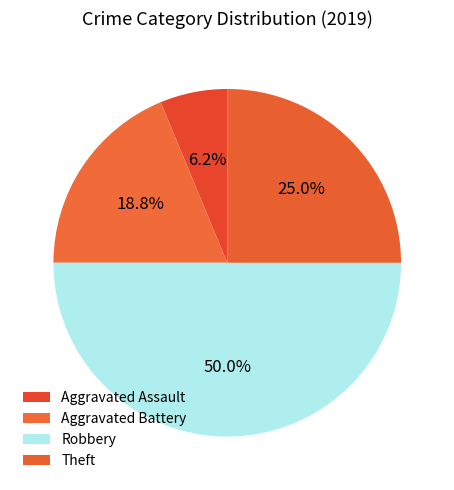

To the nearest percent, what is the average slice percentage?

25%